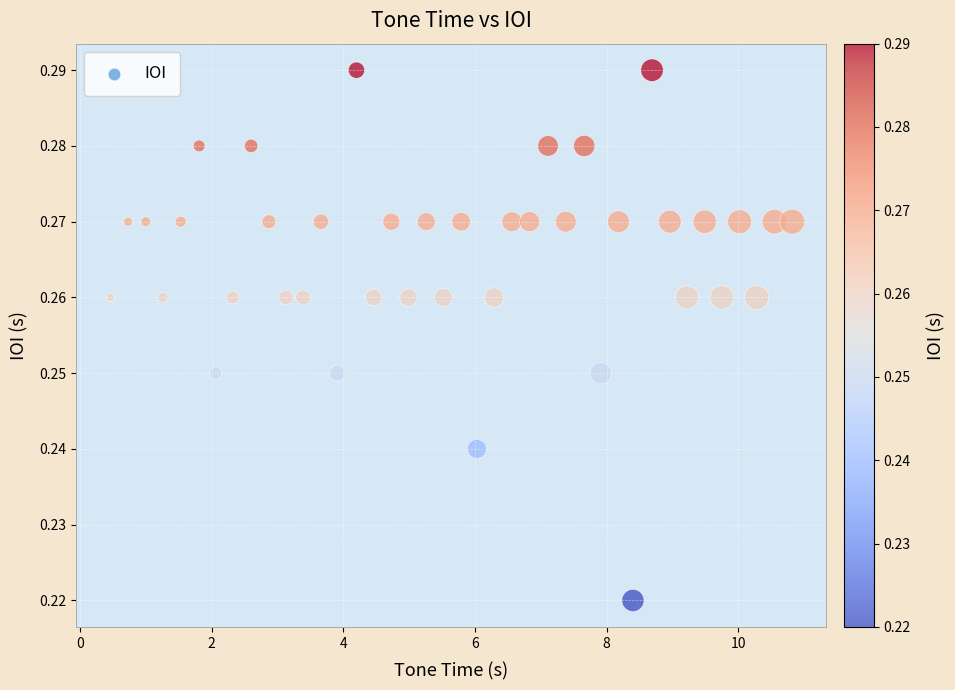

What is the range of X values (max minus min)?

10.4